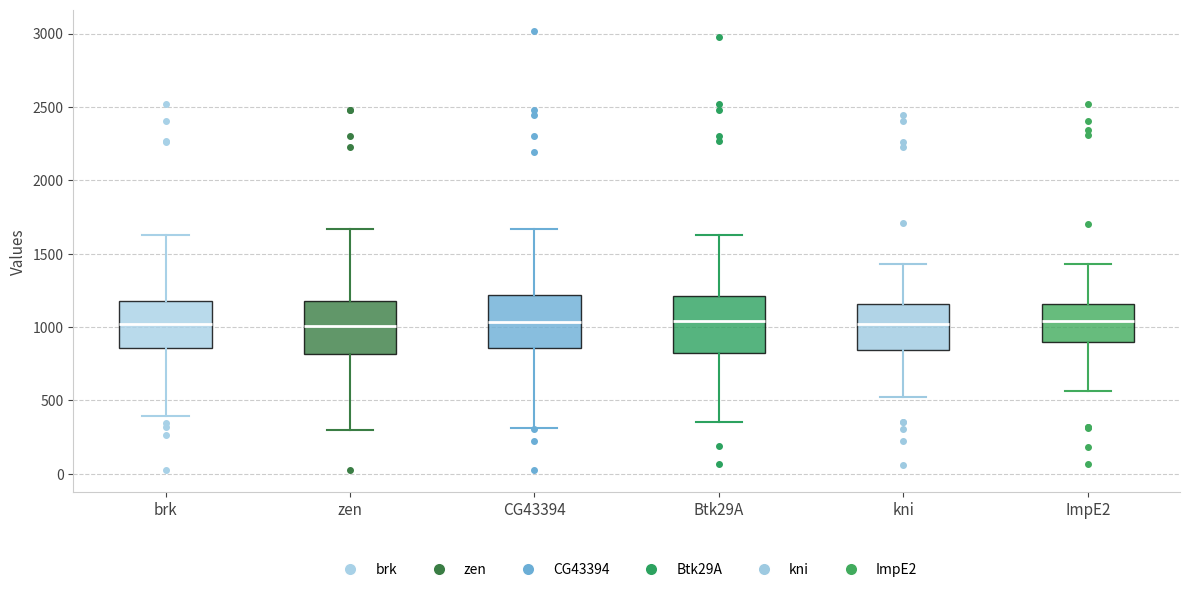

Where does the lower whisker of the box for CG43394 end on the y-axis? The values are not printed on the chart, so give them approximately, as read against the axis.

300